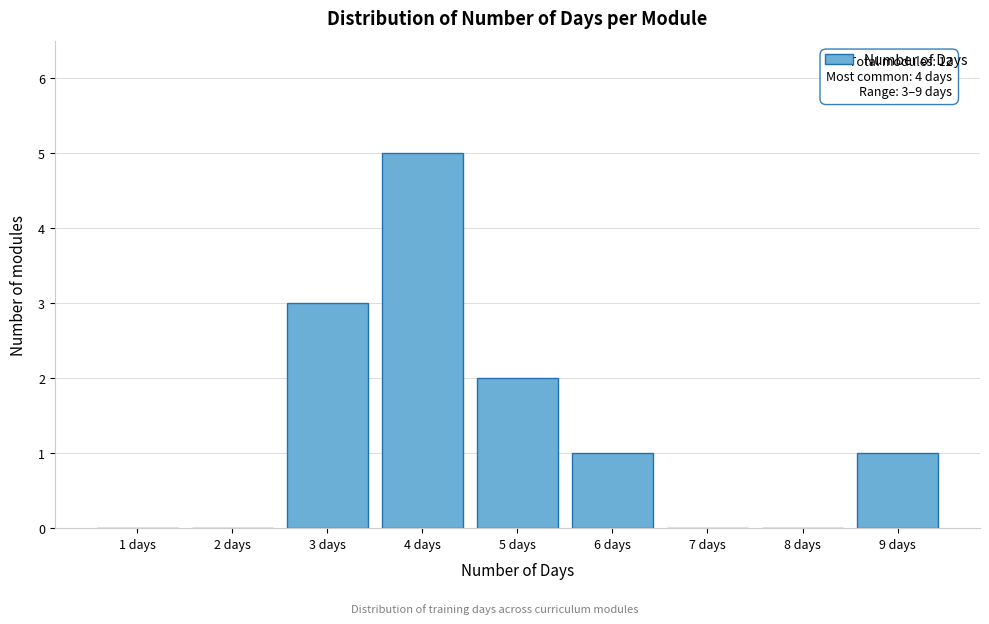

What is the sum of all values?

12